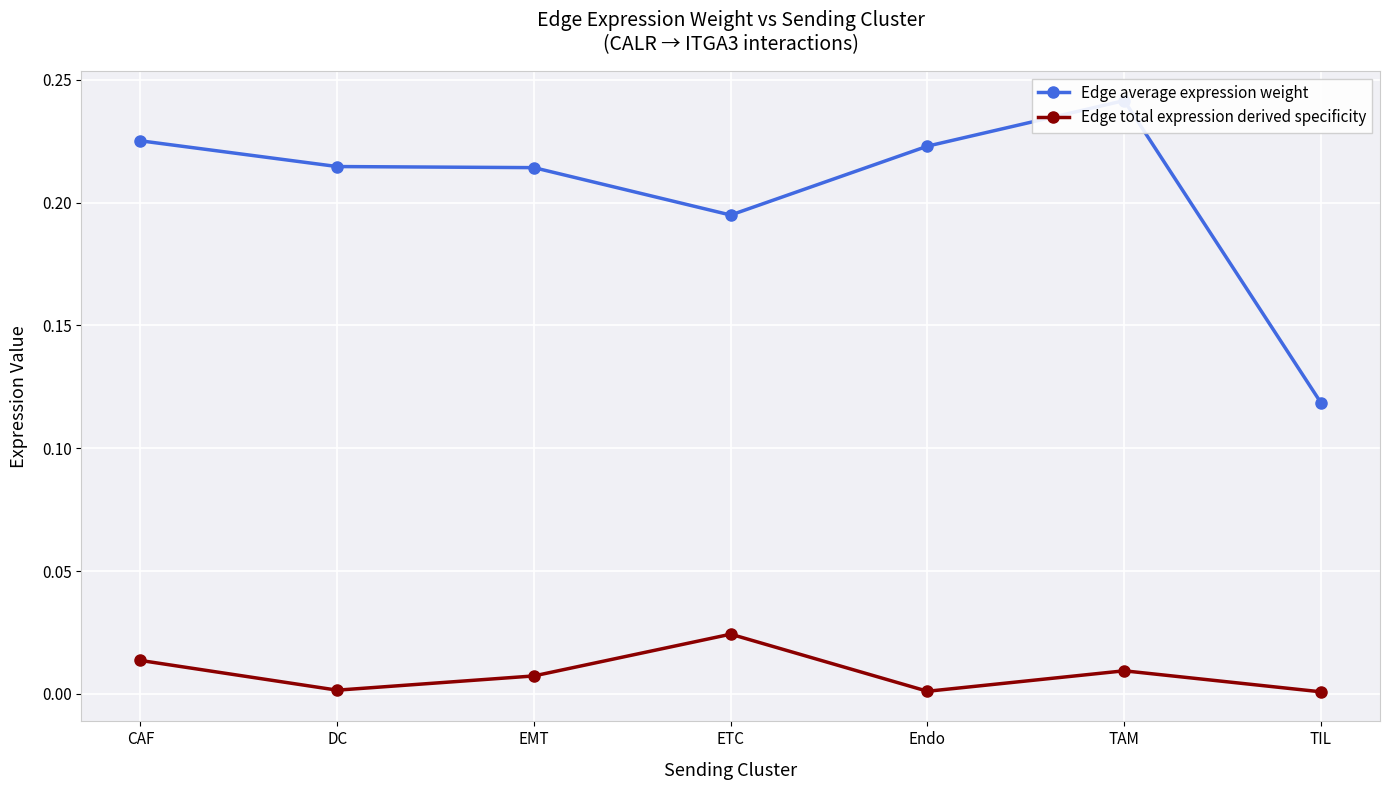

What is the label of the 2nd point from the right?

TAM